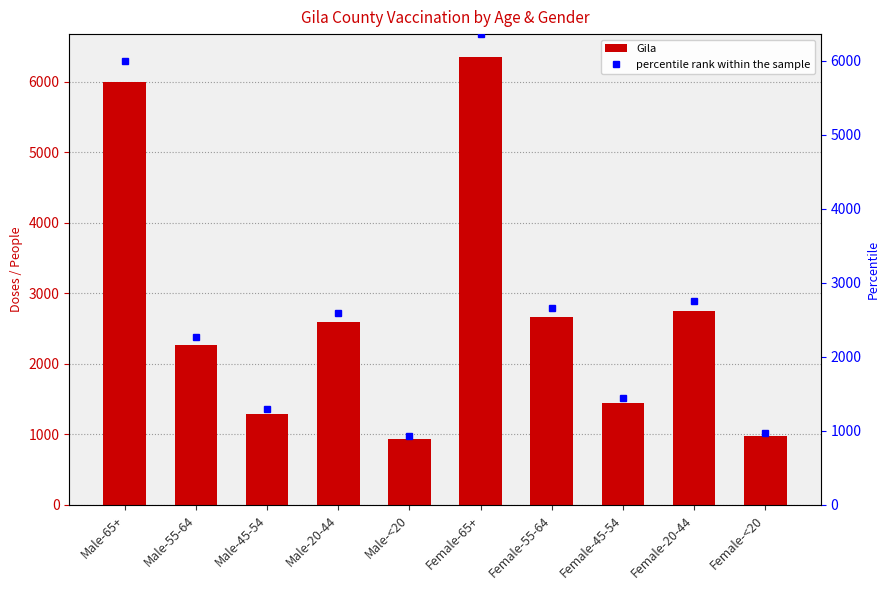

What is the label of the 4th bar from the left?

Male-20-44